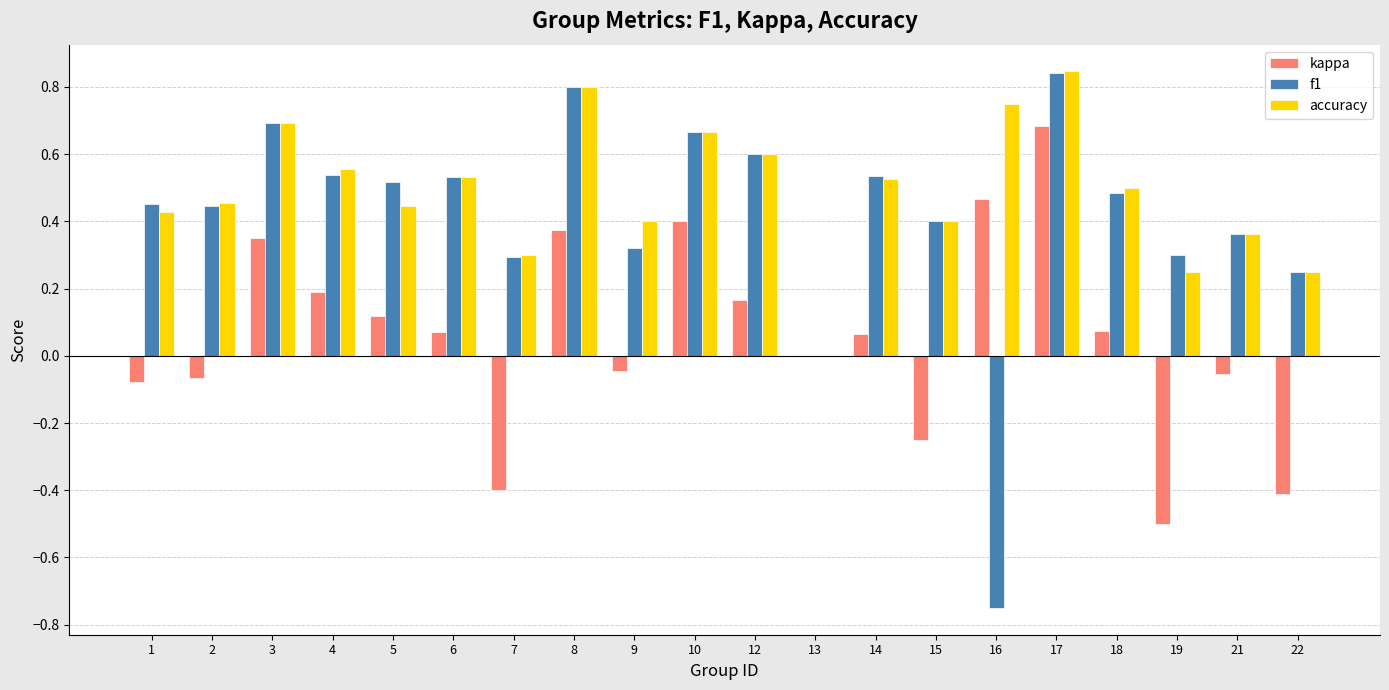

At which label does kappa reach its peak?

17